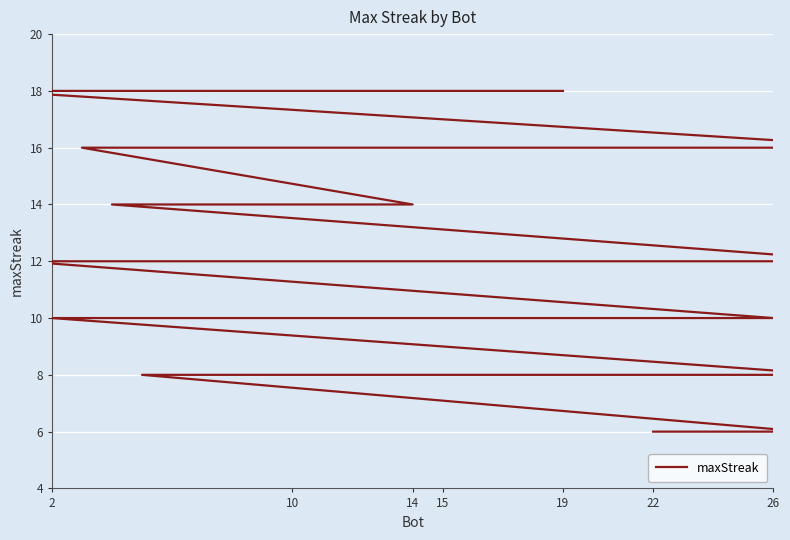

What is the greatest value displayed?

18